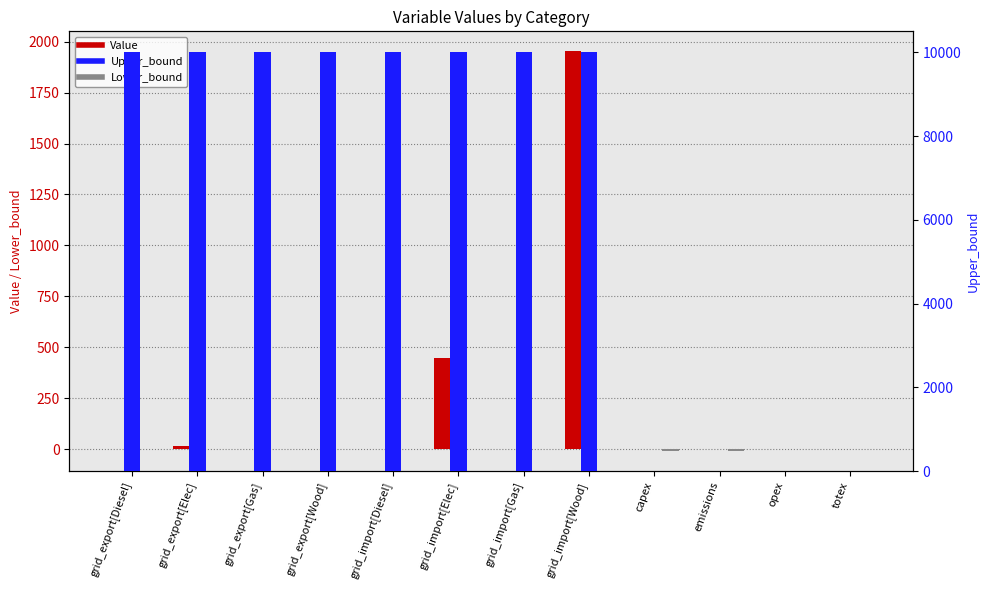

At which label does Lower_bound reach its minimum?

capex